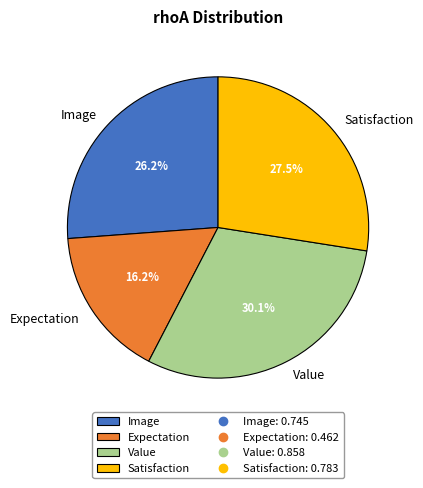

What percentage is NOT represented by Value?

69.9%